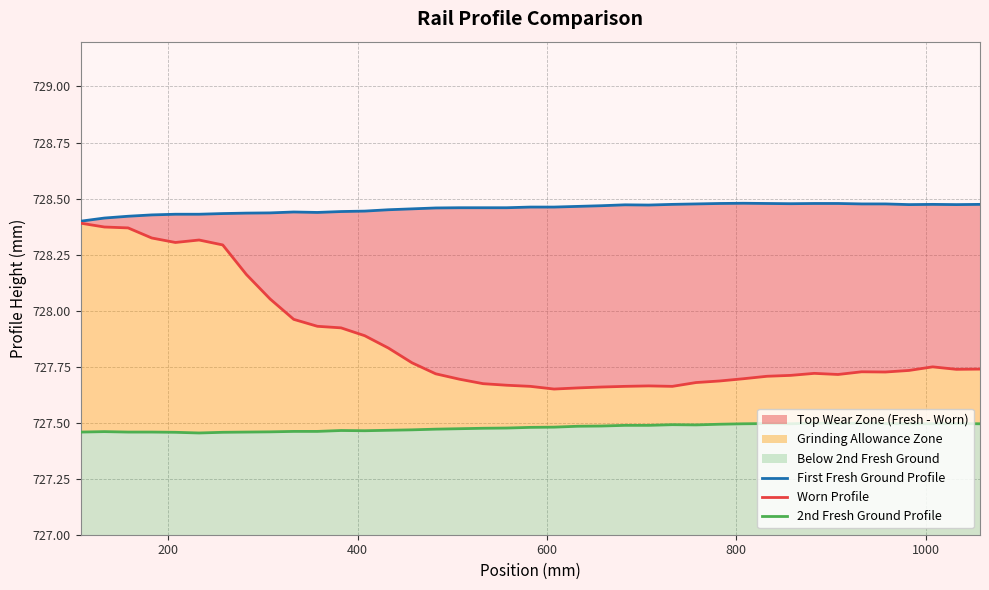

How many interior local valleys does the Worn Profile series have?

6